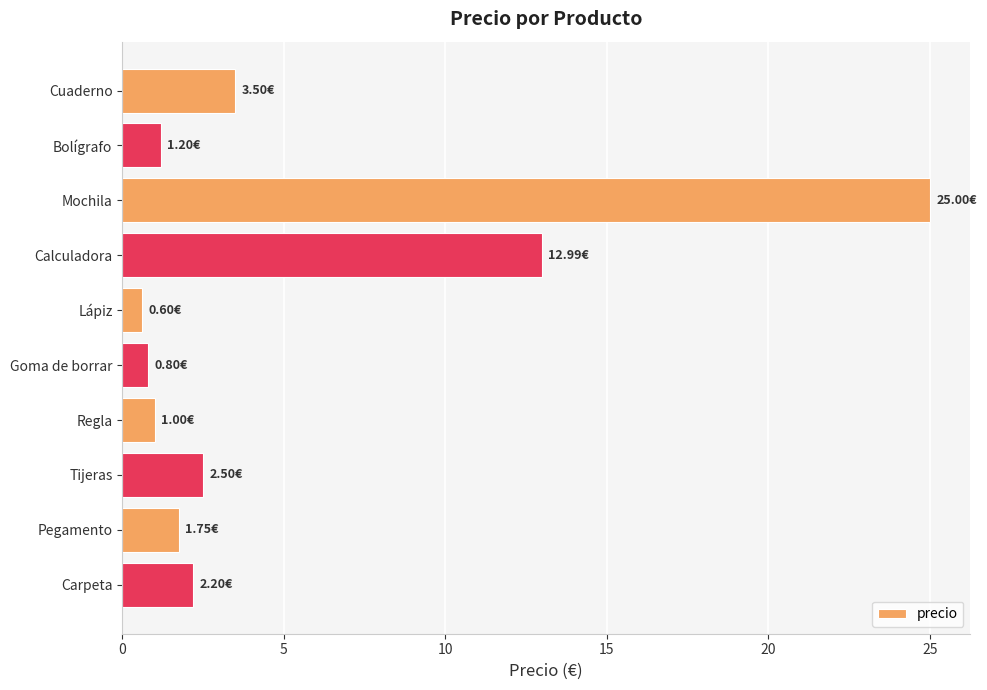

What is the maximum value shown in the chart?

25.0